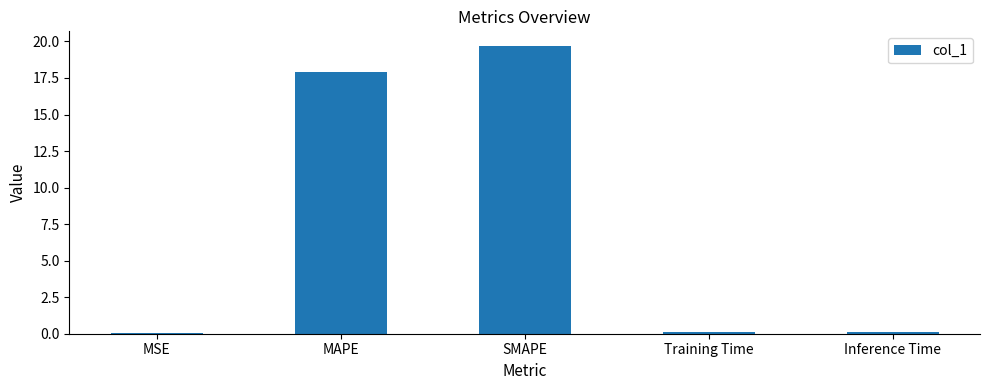

Which label corresponds to the largest value in the chart?

SMAPE